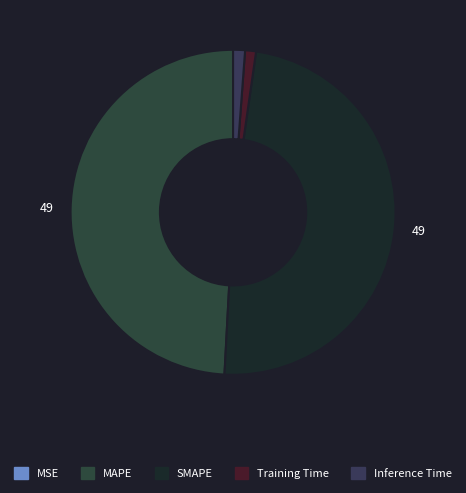

To the nearest percent, what is the average slice percentage?

20%